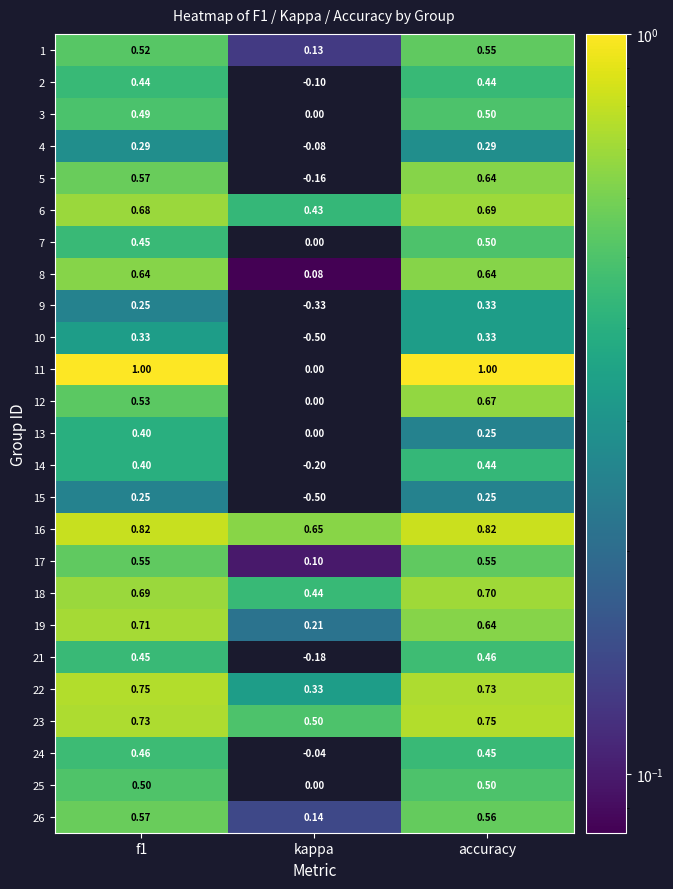

At which category is the sum across all series the highest?

accuracy